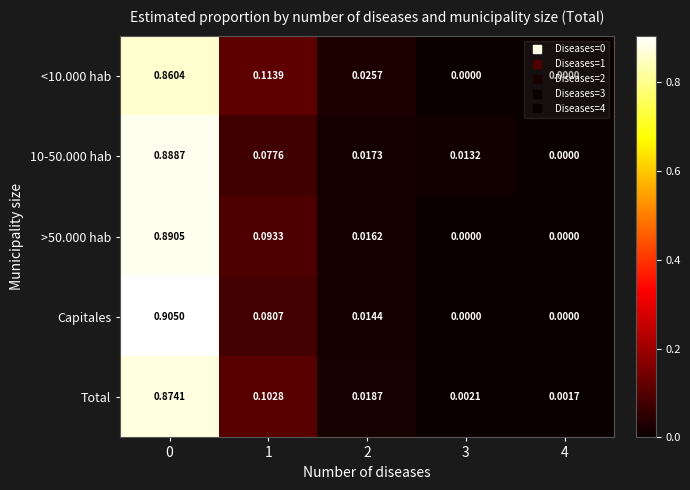

Which series has the widest spread of values?

Capitales